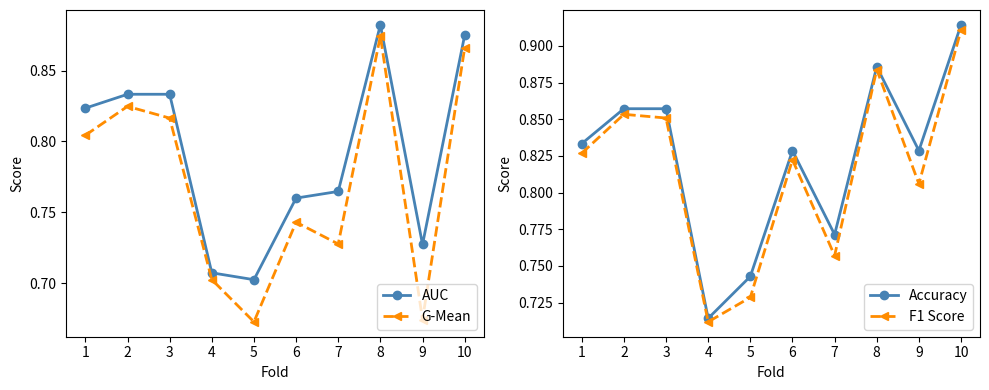

What is the difference between the maximum and minimum values in the AUC series?

0.2